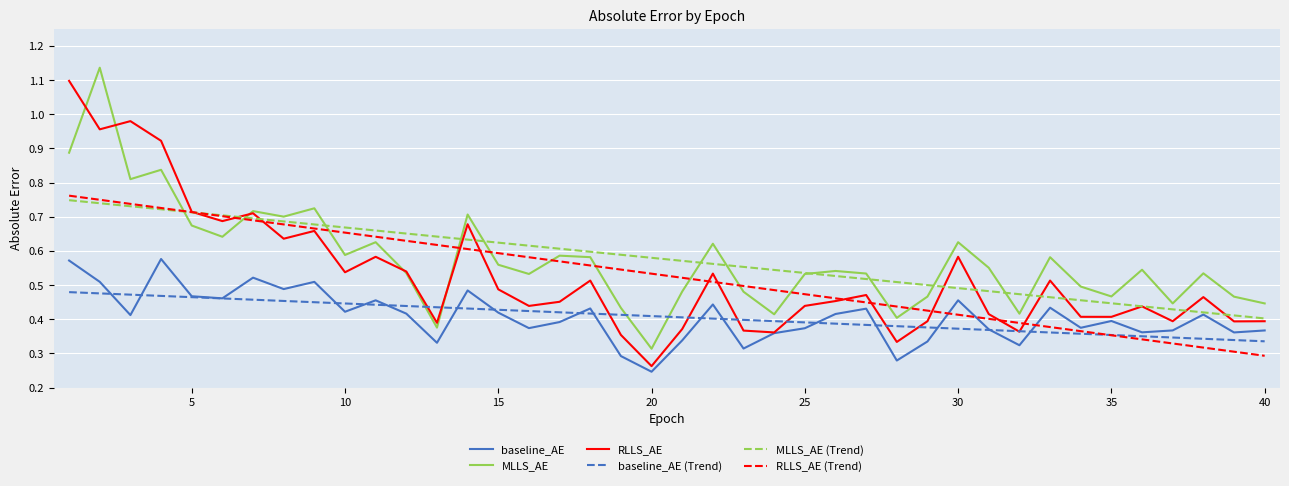

True or false: baseline_AE (Trend) and MLLS_AE (Trend) intersect in this chart.

False